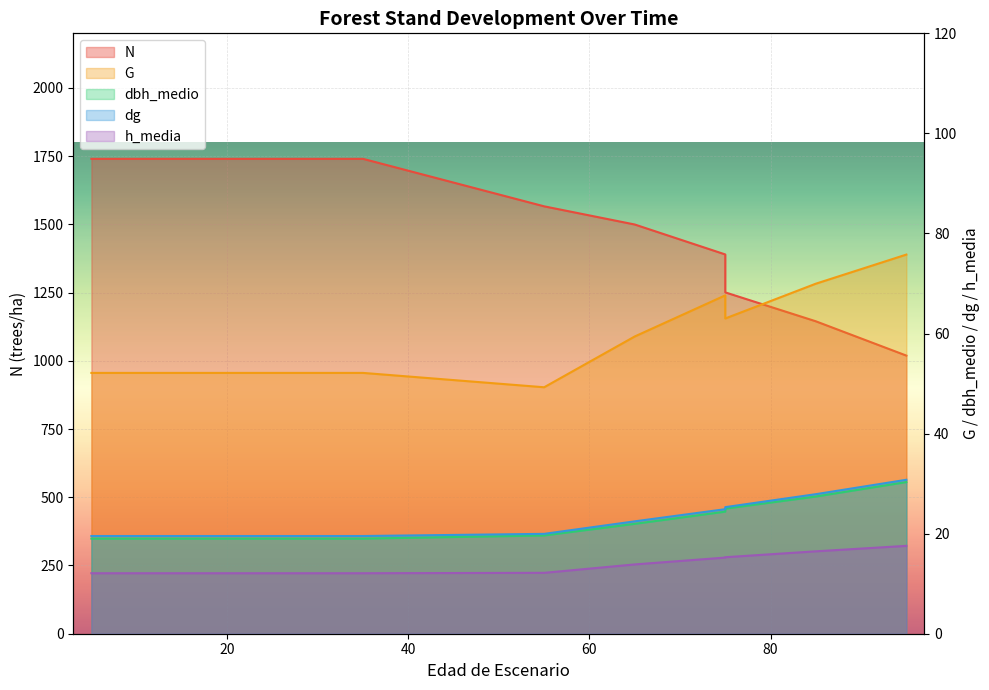

Which series has the widest spread of values?

N